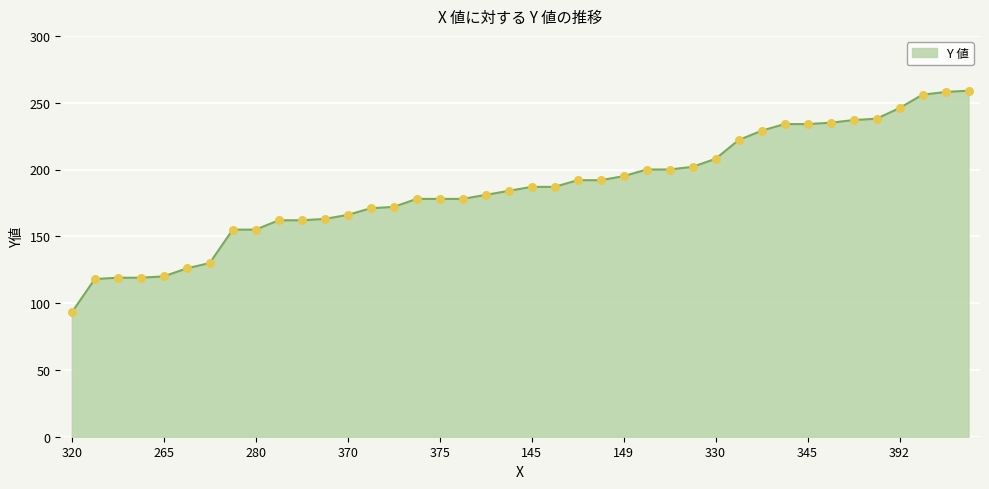

What is the maximum value shown in the chart?

259